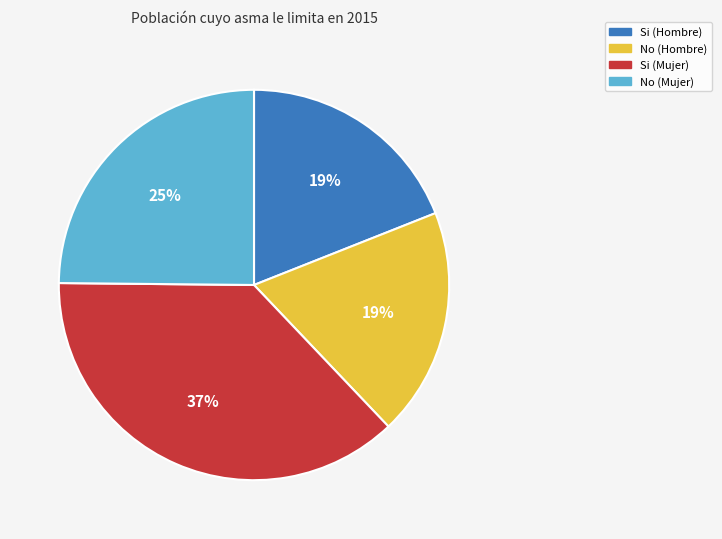

To the nearest percent, what percentage of the pie is No (Mujer)?

25%